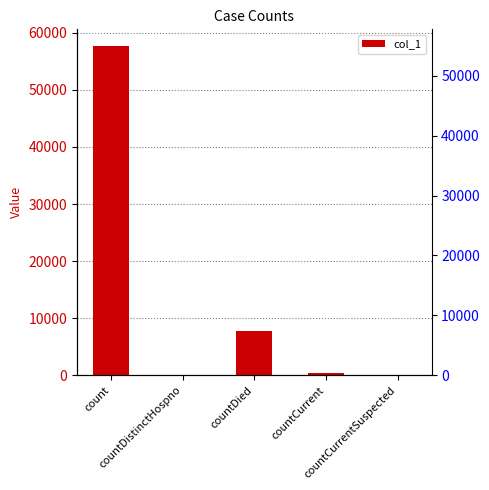

The chart shows a value of 7769 at countDied. True or false?

True